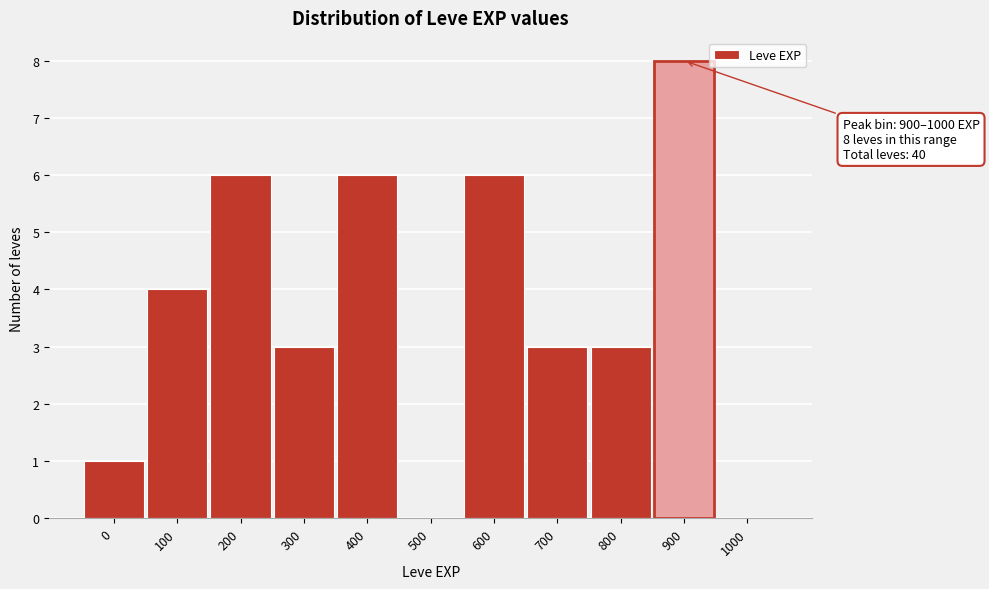

Reading left to right, what are all the values shown in this chart?

0=1	100=4	200=6	300=3	400=6	500=0	600=6	700=3	800=3	900=8	1000=0